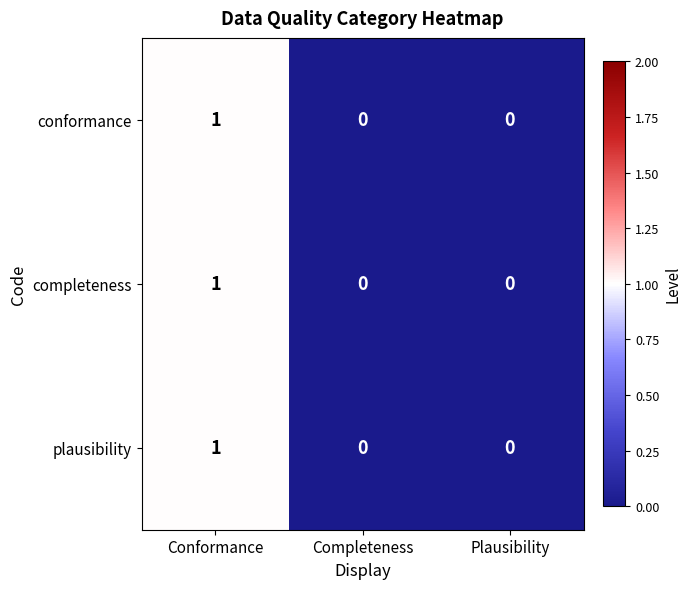

Count the completeness values in the range 0 to 1.

3